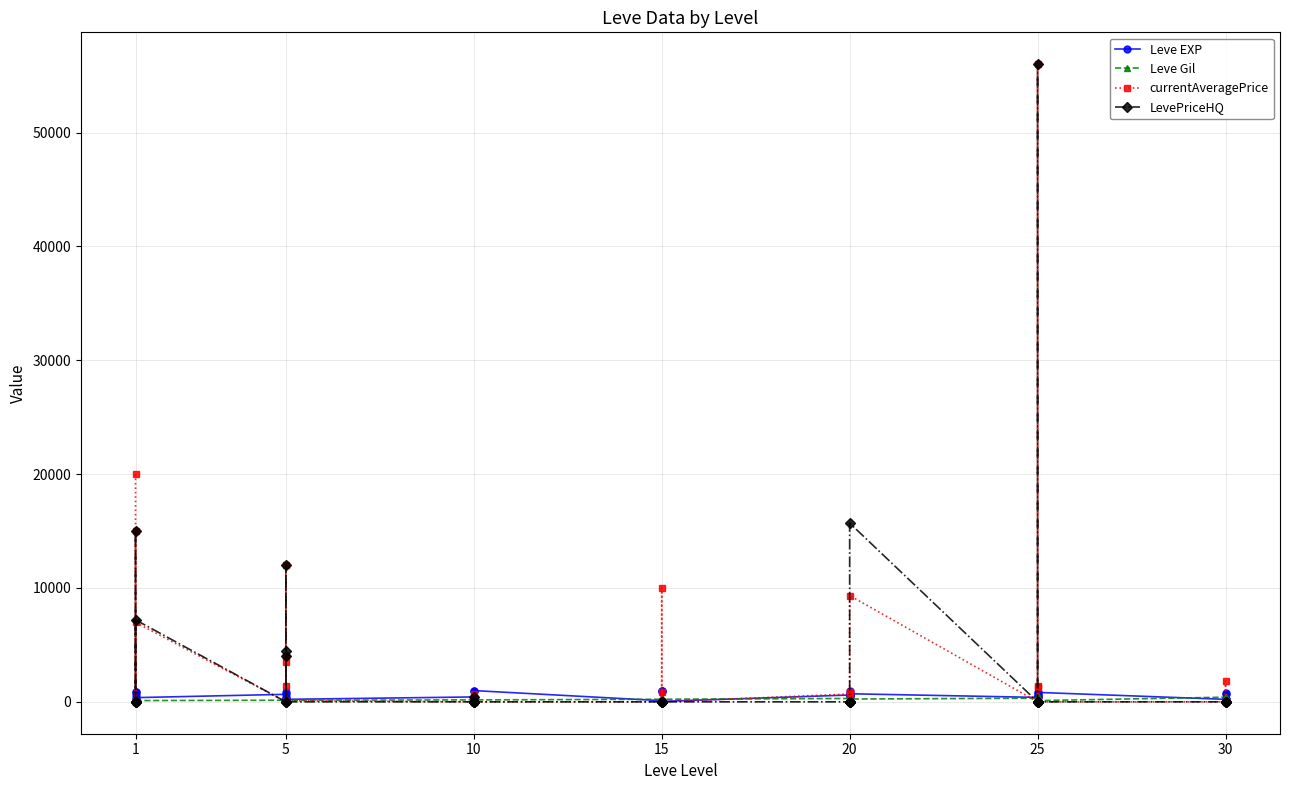

Reading left to right, transcribe all the data shown in this chart.

Leve EXP: 630	900	160	160	900	370	660	840	220	410	220	220	430	330	230	990	430	990	100	910	110	920	980	40	600	440	600	600	970	710	390	460	490	820	630	830	220	230	740	730
Leve Gil: 112	112	113	113	112	112	140	224	140	140	170	140	172	170	170	170	172	170	226	174	295	230	343	230	295	107	232	295	108	248	317	290	172	336	562	107	410	460	136	438
currentAveragePrice: 20000	0	0	15000	0	6983	0	1348	3501	12008	4000	100	0	0	725	0	0	0	0	0	899	0	10000	0	688	899	0	0	904	9339	0	1300	0	1388	56000	0	0	0	1799	0
LevePriceHQ: 0	0	0	15000	0	7200	0	4500	0	12008	4000	0	0	0	402	0	0	0	0	0	0	0	0	0	0	0	0	0	0	15699	0	0	0	0	56000	0	0	0	0	0